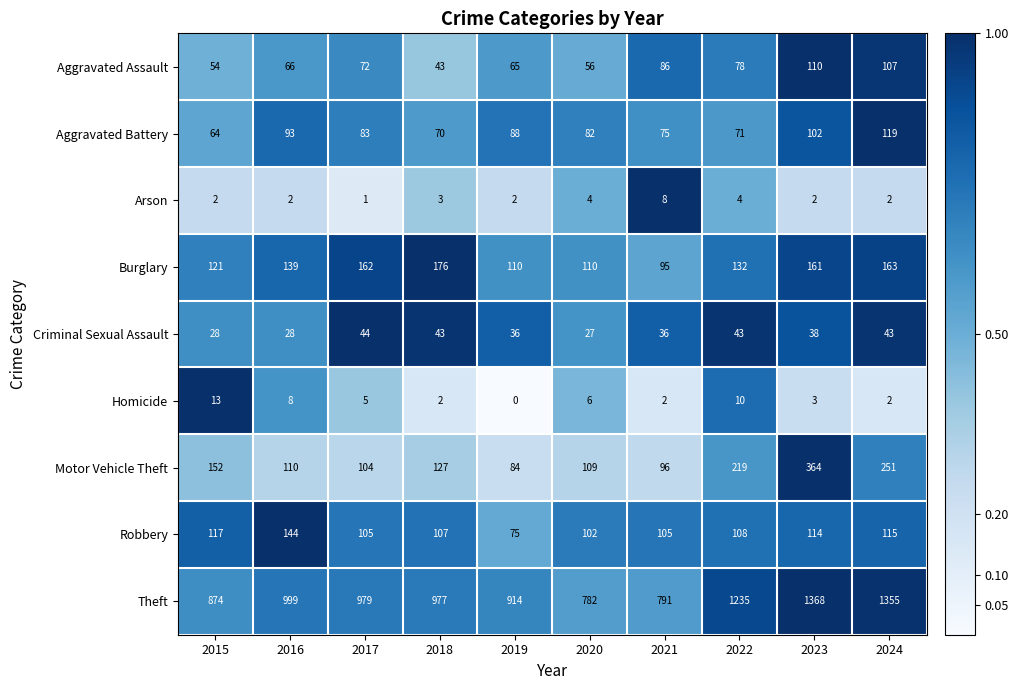

At which label is Motor Vehicle Theft closest to 224?

2022